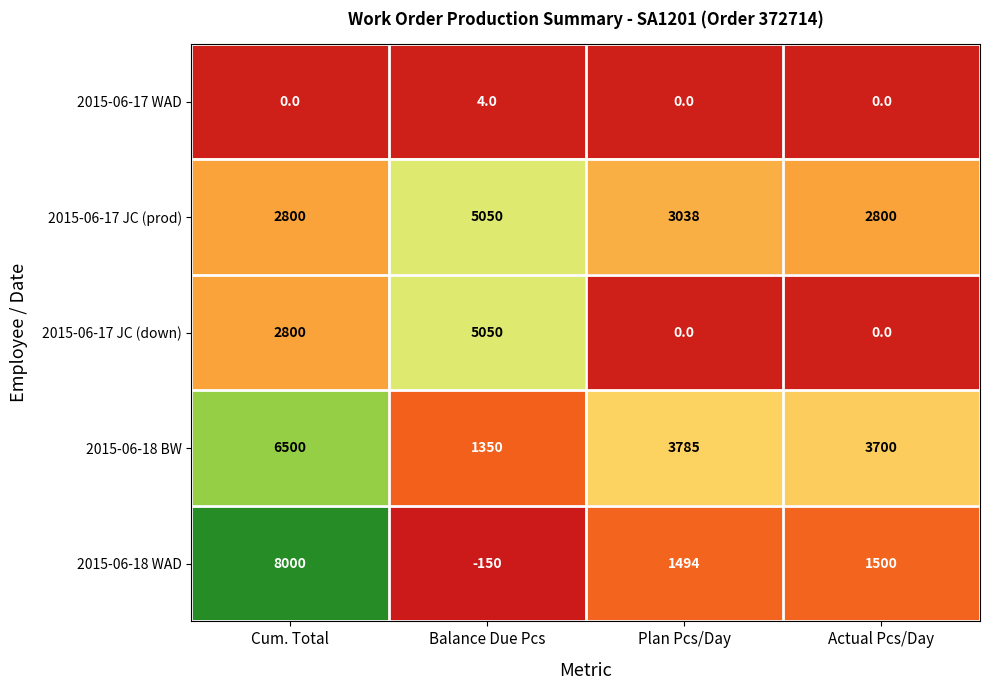

What is the smallest value displayed?

-150